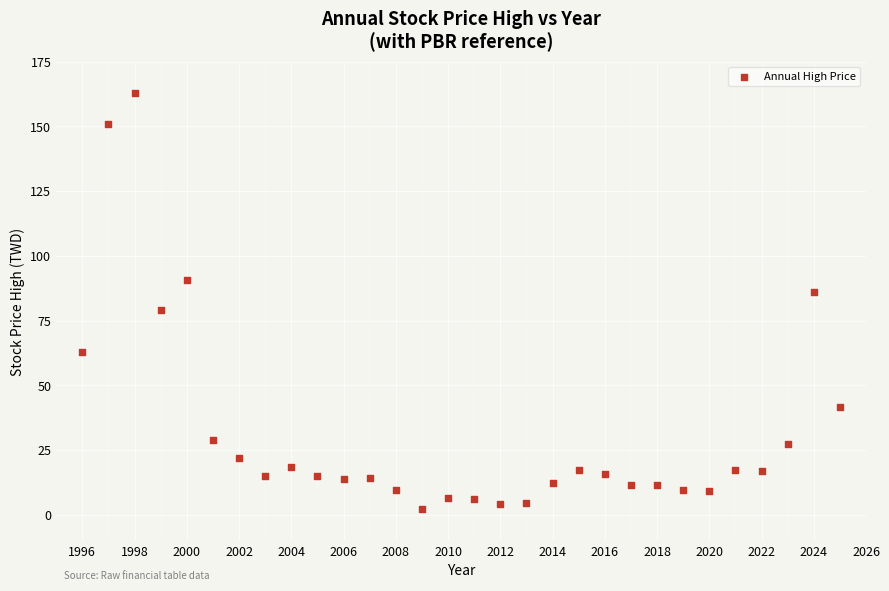

What is the range of X values (max minus min)?

29.0